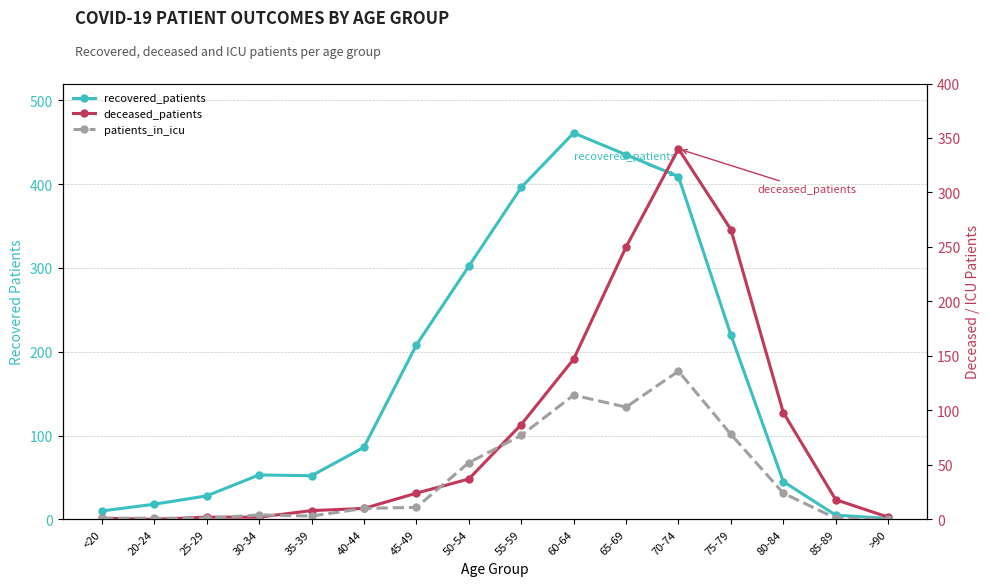

How many times do patients_in_icu and deceased_patients cross each other?

5